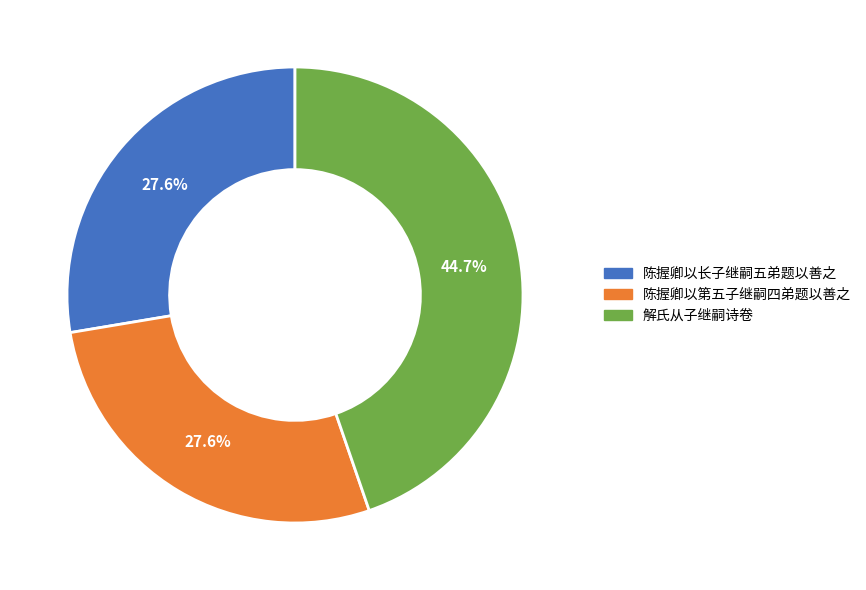

Does 陈握卿以长子继嗣五弟题以善之 represent more than half of the total?

No